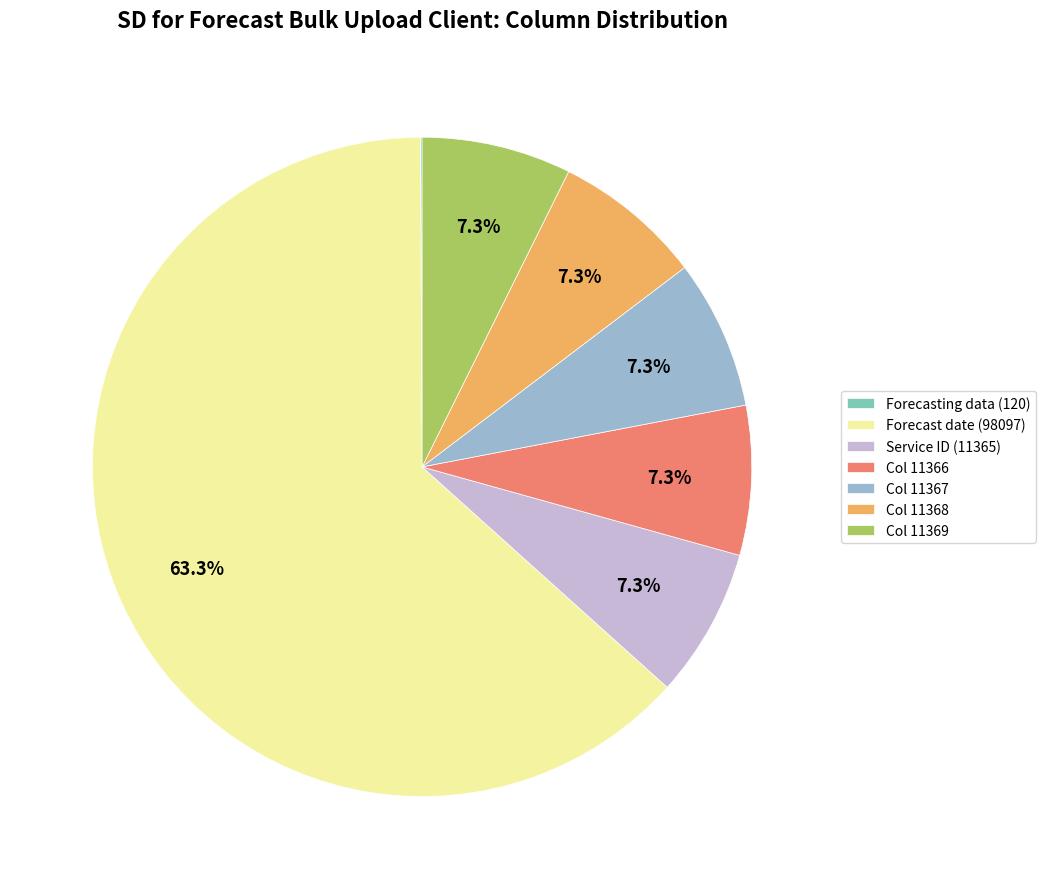

Do Col 11366 and Col 11368 together represent more than half of the pie?

No